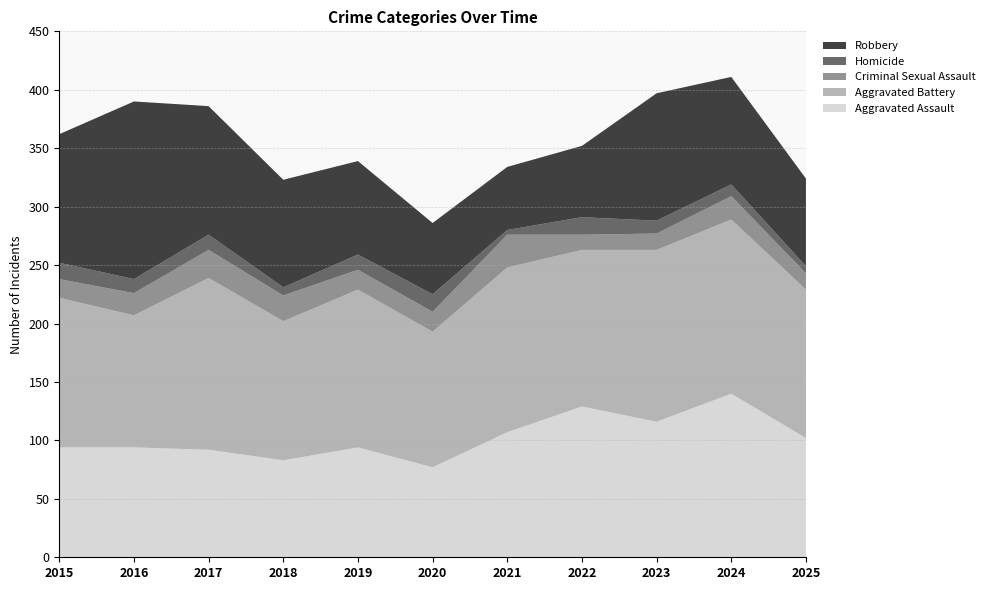

Reading left to right, list all the values displayed in this chart.

Aggravated Assault: 94	94	92	83	94	77	107	129	116	140	102
Aggravated Battery: 128	113	147	119	135	116	141	134	147	149	127
Criminal Sexual Assault: 16	19	24	22	17	17	28	13	14	20	14
Homicide: 14	12	13	7	13	15	4	15	11	10	6
Robbery: 110	152	110	92	80	61	54	61	109	92	75